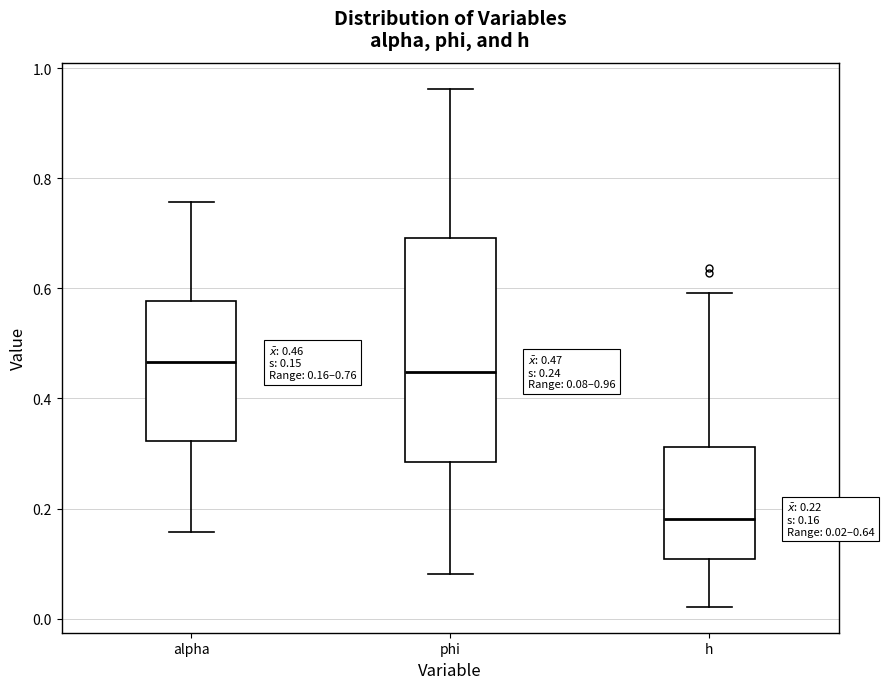

Which box is the tallest, from its lower edge to its upper edge?

phi